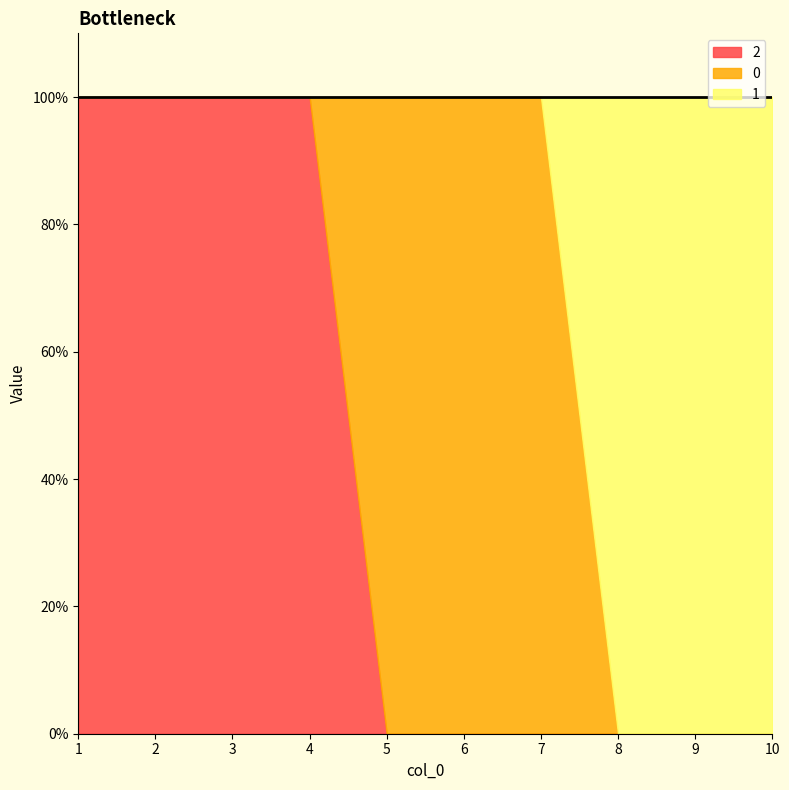

At 7, list the series in order from largest to smallest.

0, 1, 2